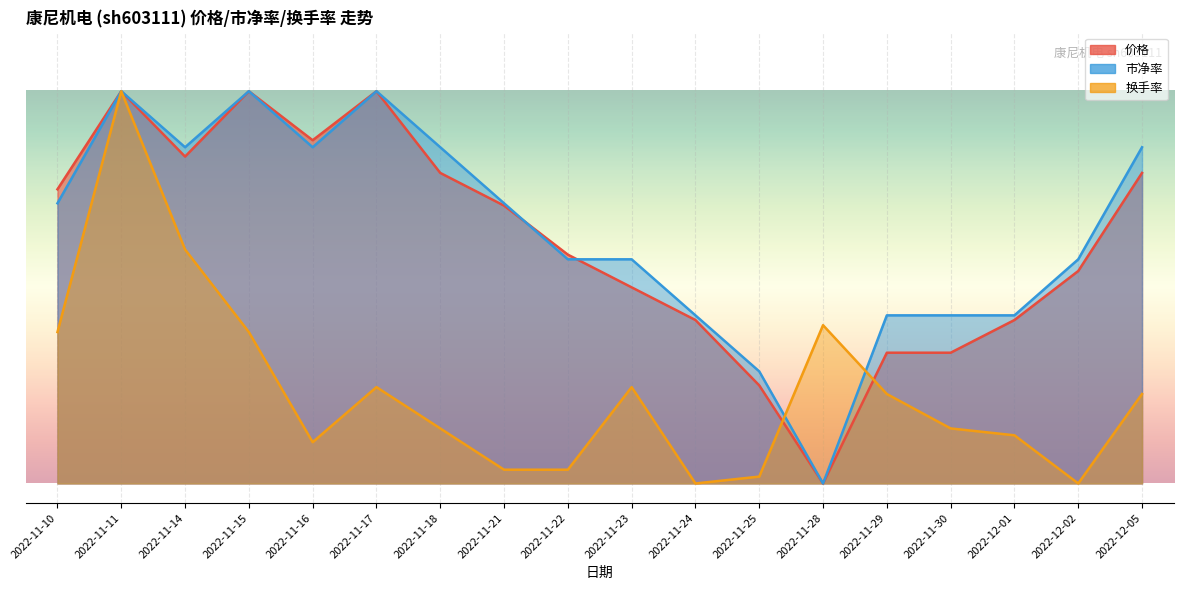

Rank the categories by 市净率 value from highest to lowest.

2022-11-11, 2022-11-15, 2022-11-17, 2022-11-14, 2022-11-16, 2022-11-18, 2022-12-05, 2022-11-10, 2022-11-21, 2022-11-22, 2022-11-23, 2022-12-02, 2022-11-24, 2022-11-29, 2022-11-30, 2022-12-01, 2022-11-25, 2022-11-28